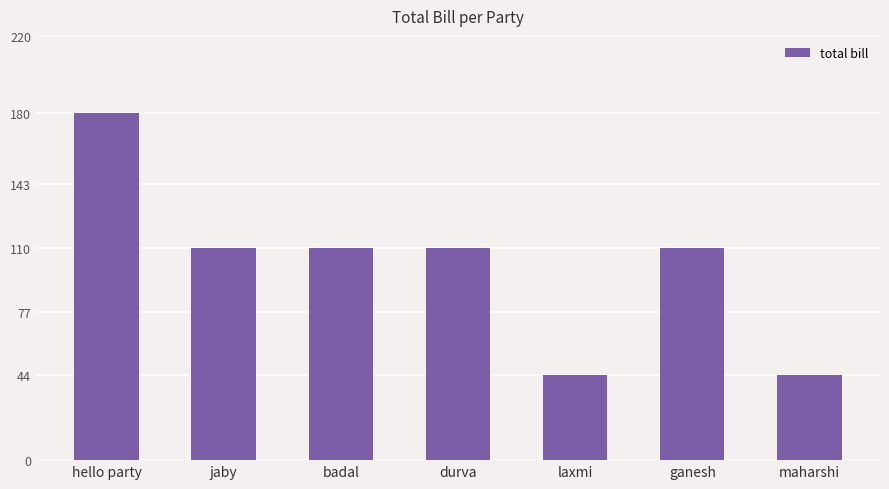

Count the values in the range 44 to 110.

6